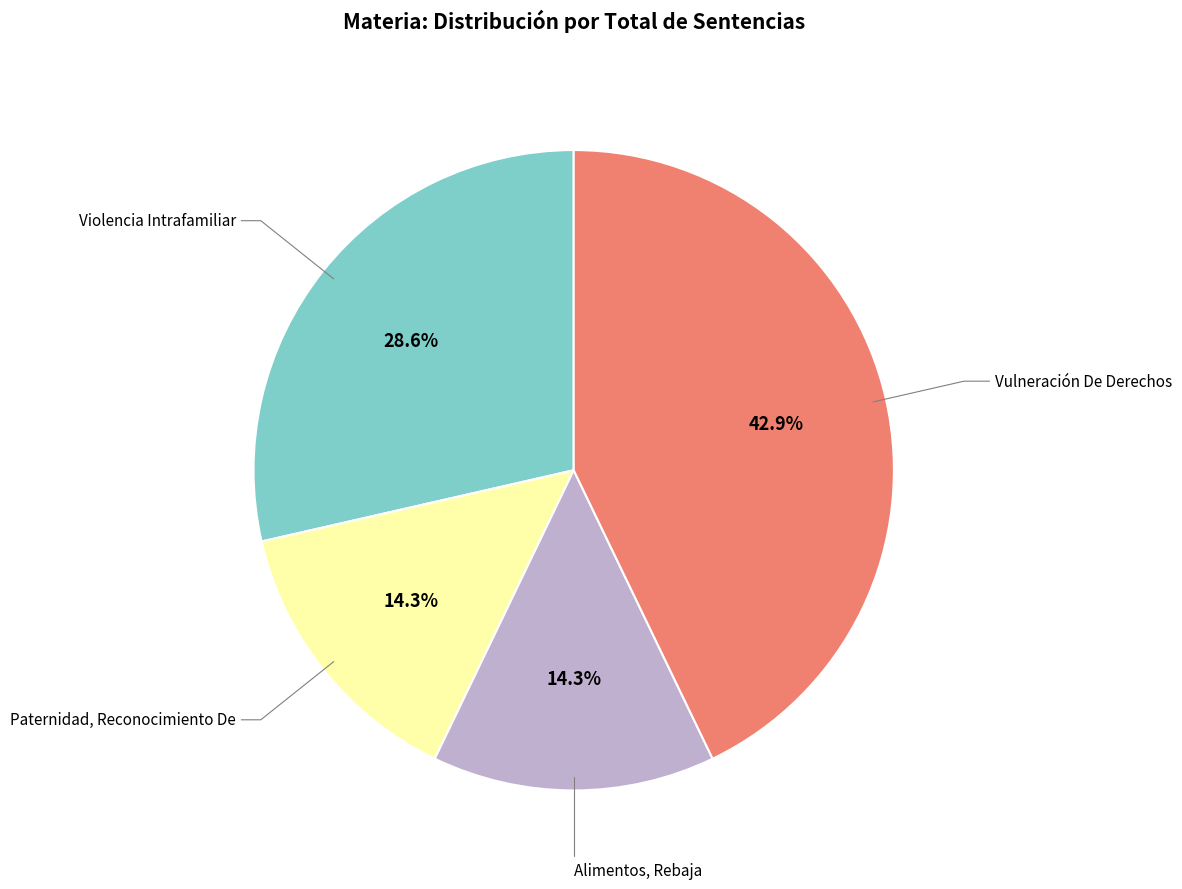

Count the number of slices in the pie.

4